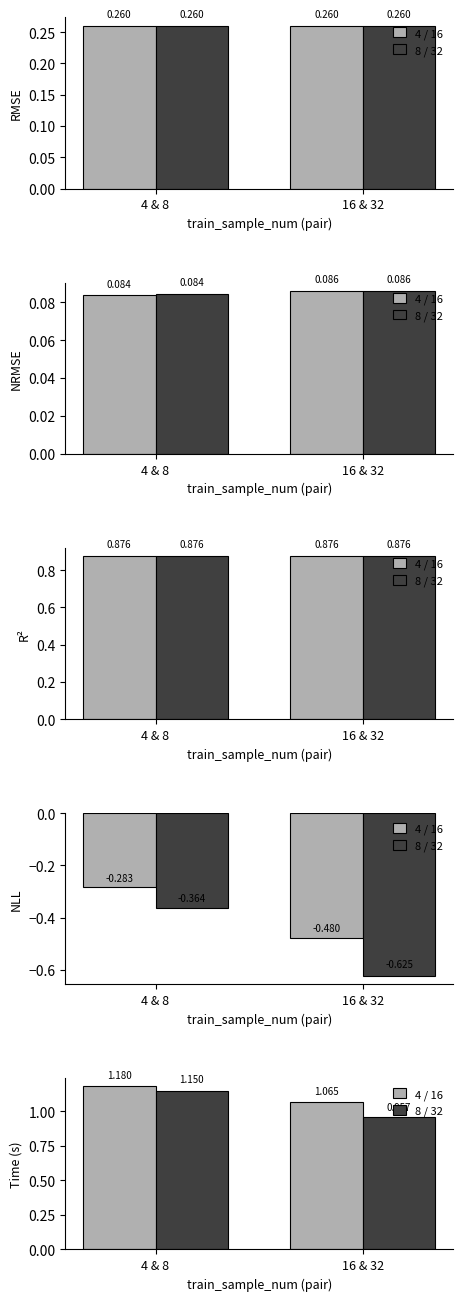

Reading left to right, extract all data points from this chart.

4 / 16: 1.2	1.1
8 / 32: 1.1	1.0